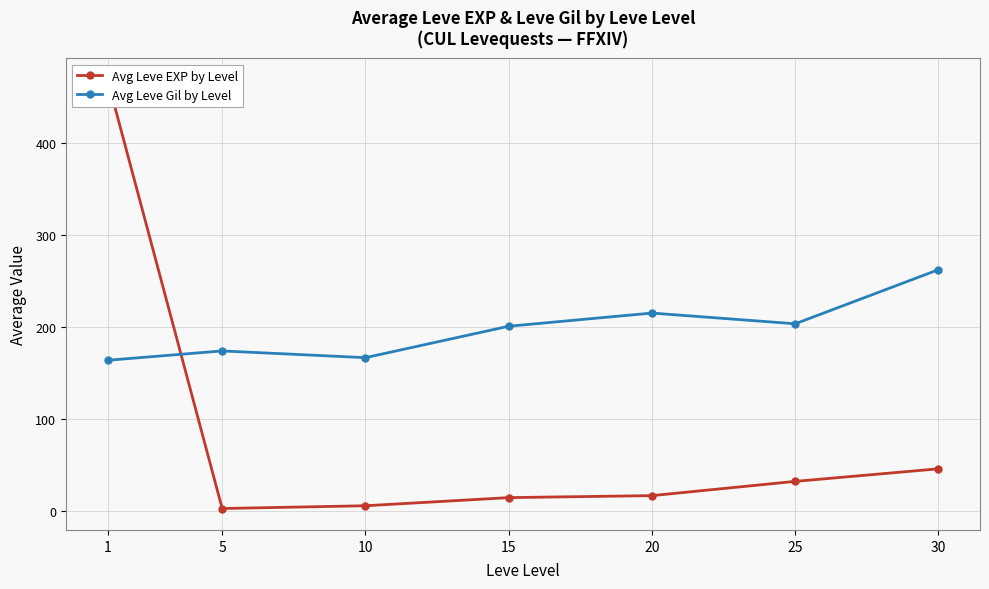

How many values in the Avg Leve EXP by Level series exceed 16?

4